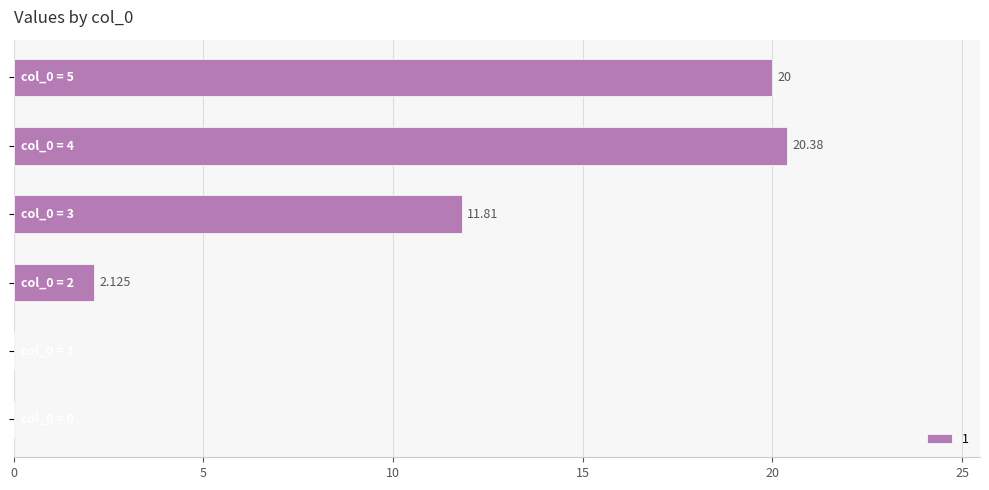

List the labels in order of value, largest first.

4, 5, 3, 2, 0, 1